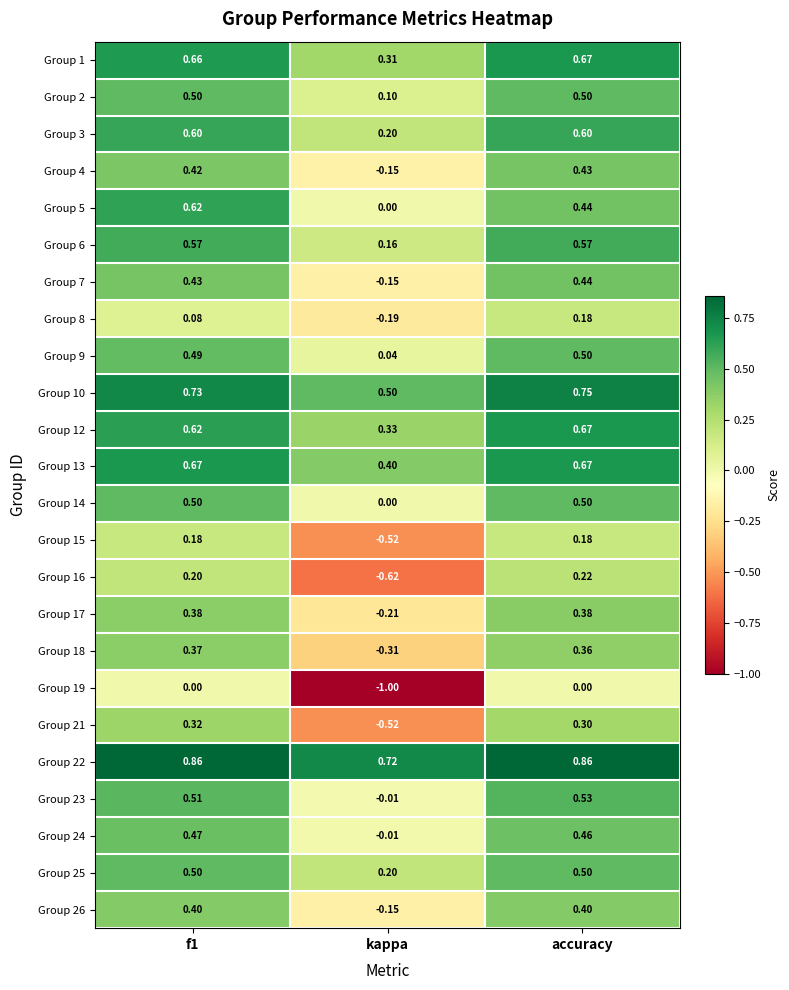

At which label does Group 4 reach its peak?

accuracy